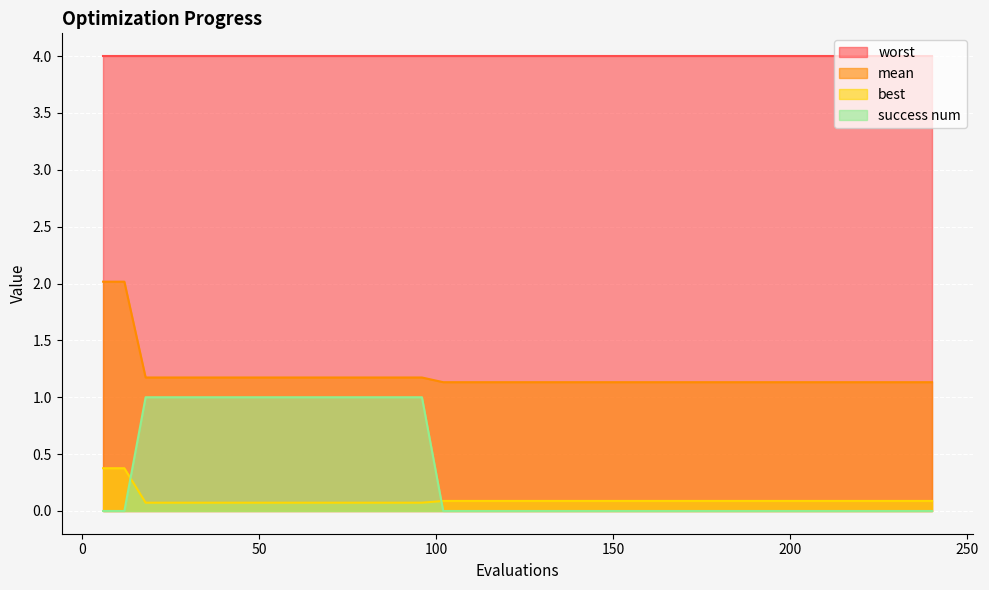

True or false: best has a value of 0.1 at 198.

True